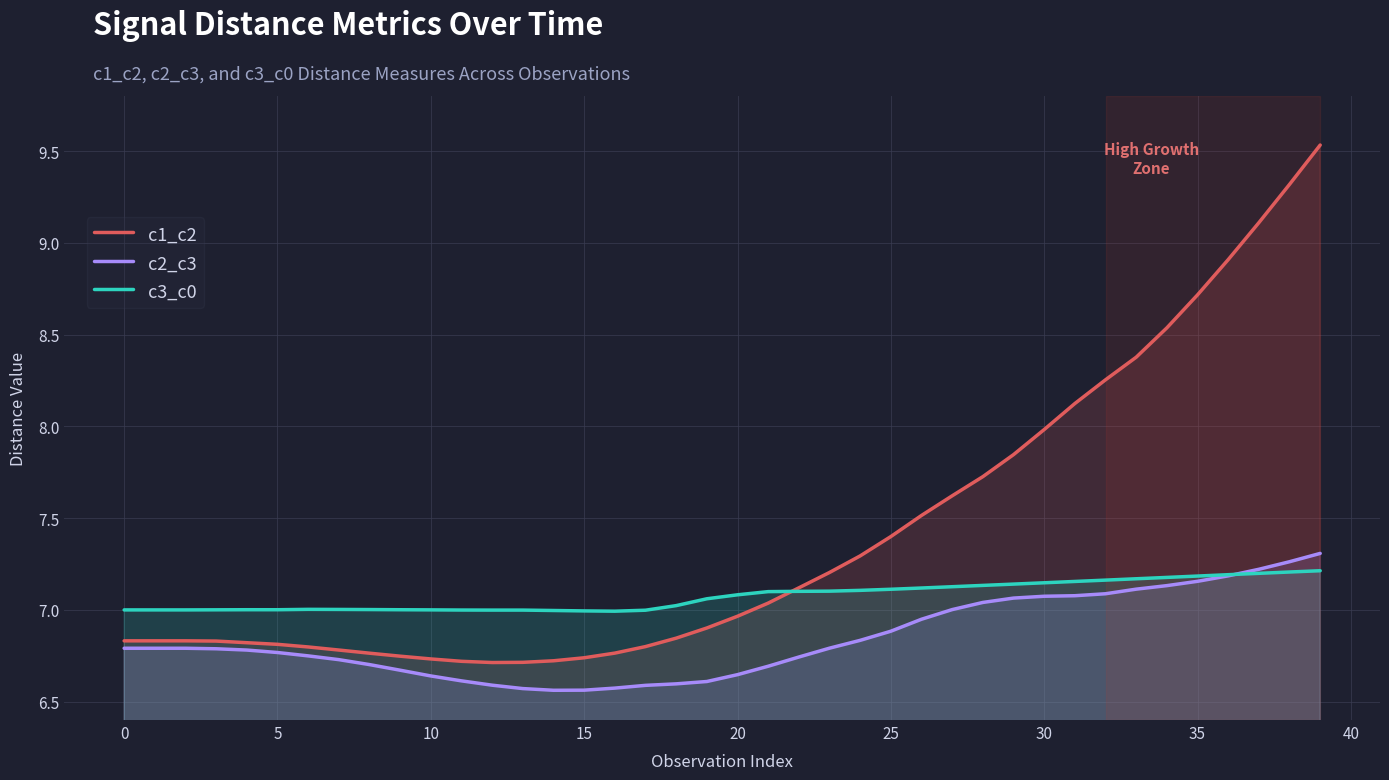

What is the label of the 18th point from the right?

22